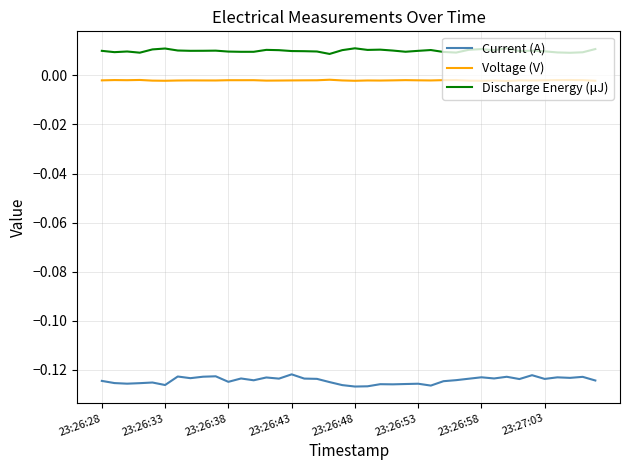

Which series has the largest total across all categories?

Discharge Energy (μJ)